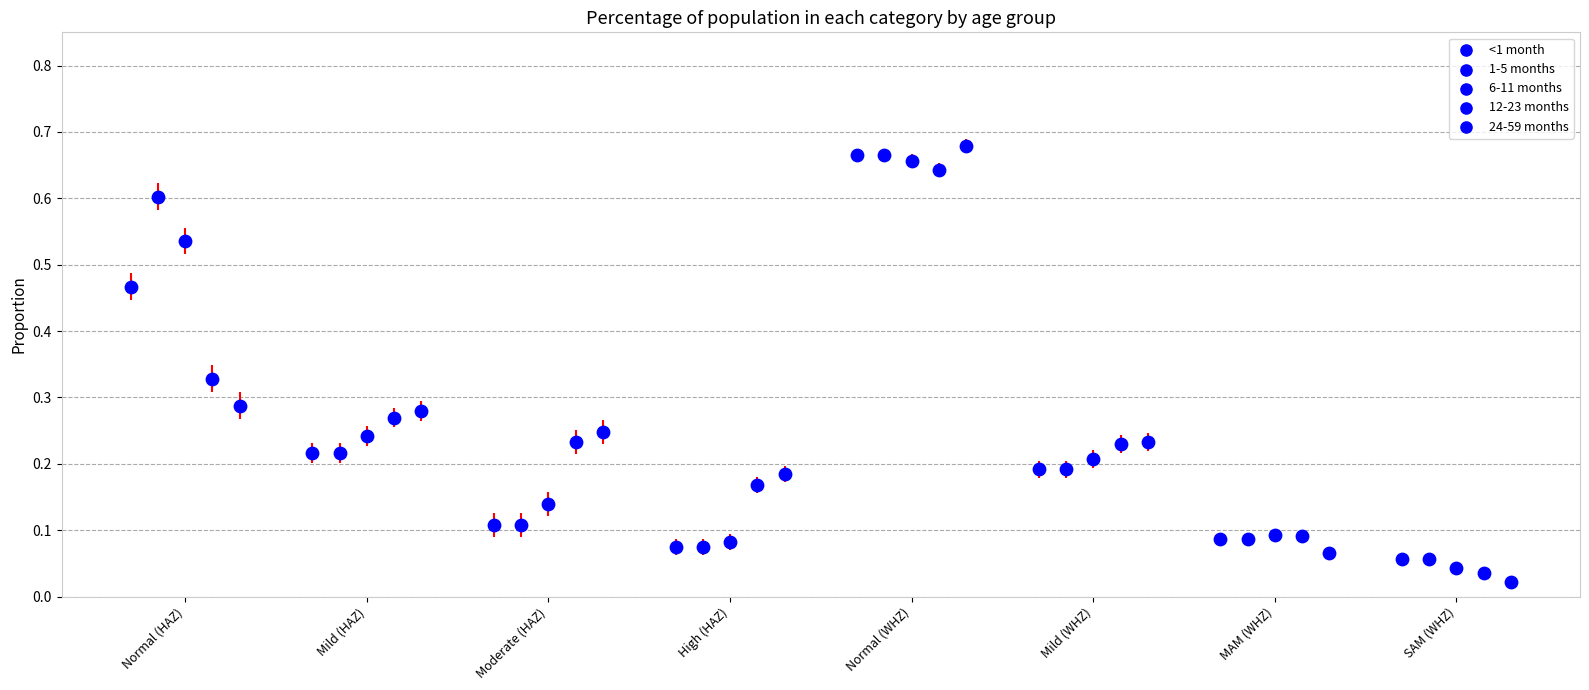

What are all the series names shown in the legend?

<1 month, 1-5 months, 6-11 months, 12-23 months, 24-59 months